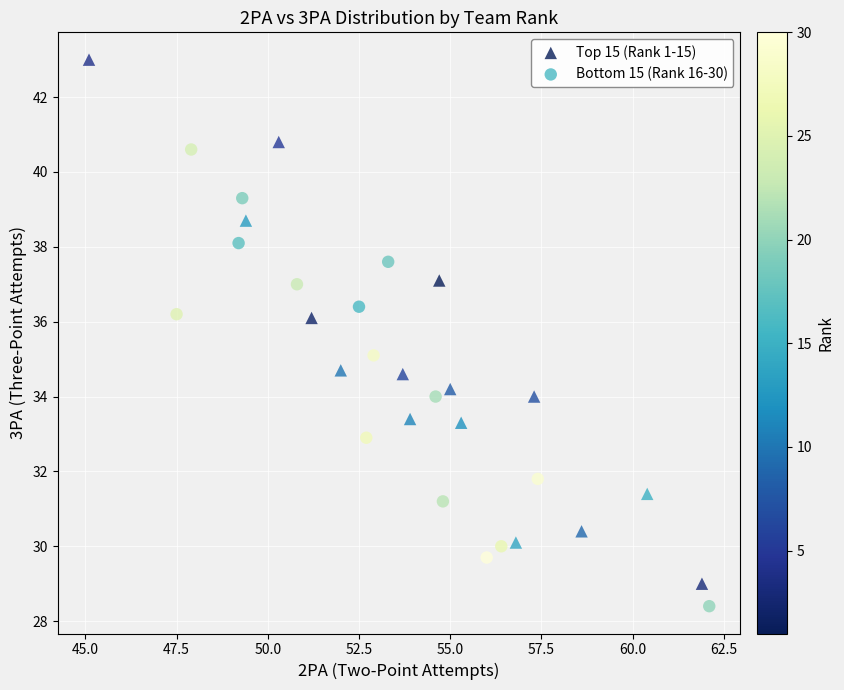

Which series has the widest spread of Y values?

Top 15 (Rank 1-15)